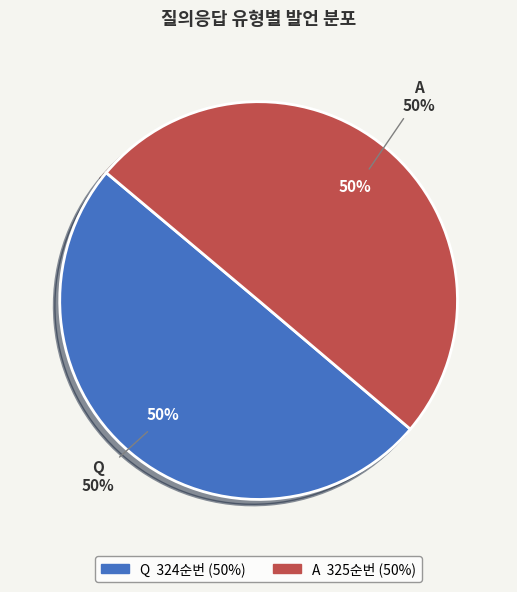

What is the change in value from Q to A?

+1